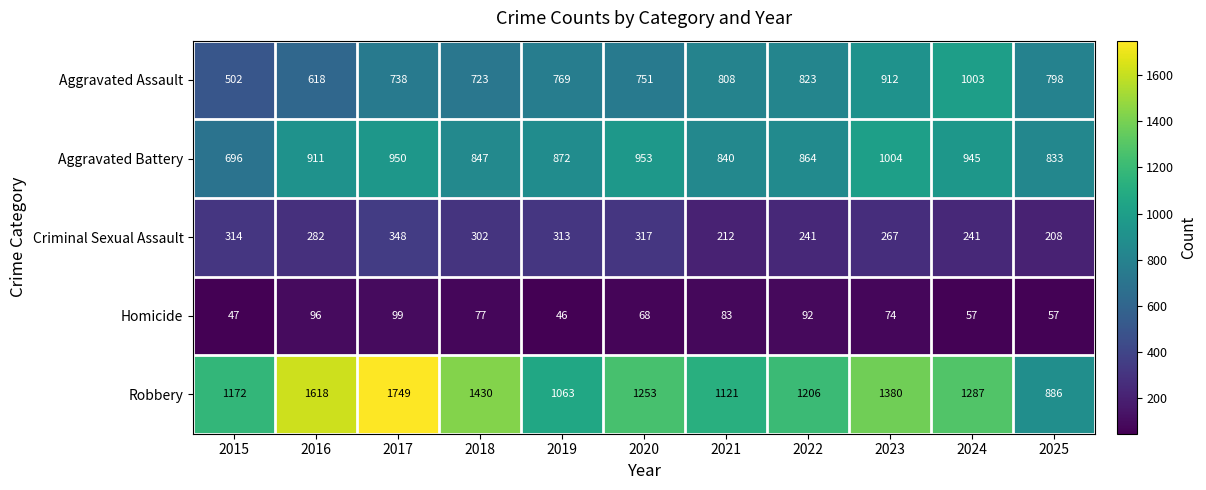

What is the total value across all series at 2021?

3064